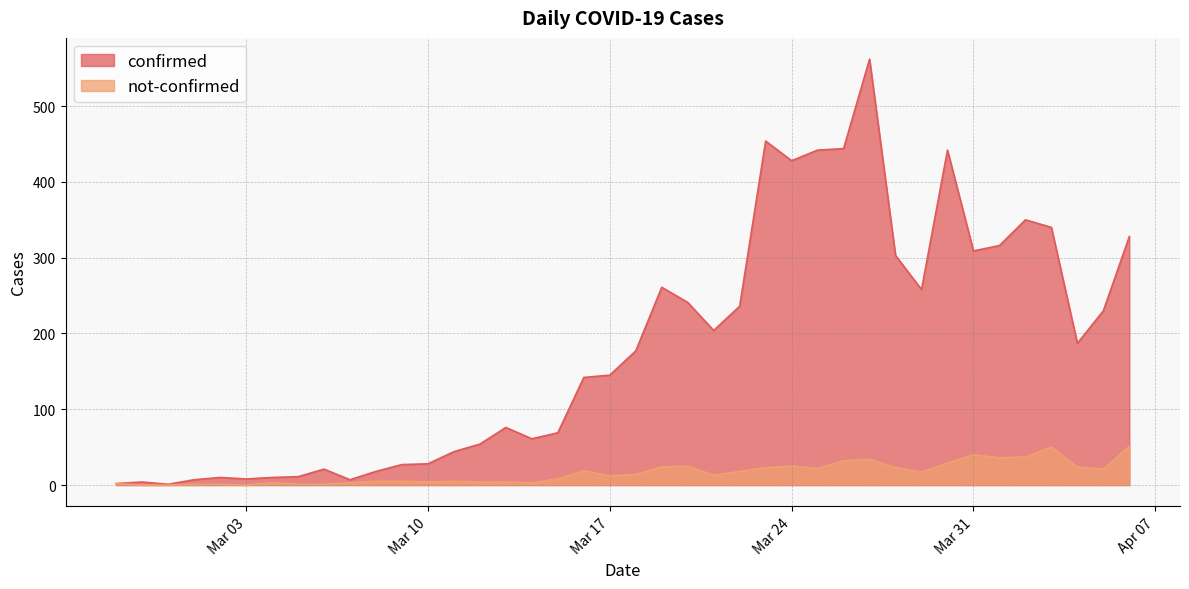

True or false: not-confirmed and confirmed intersect in this chart.

False